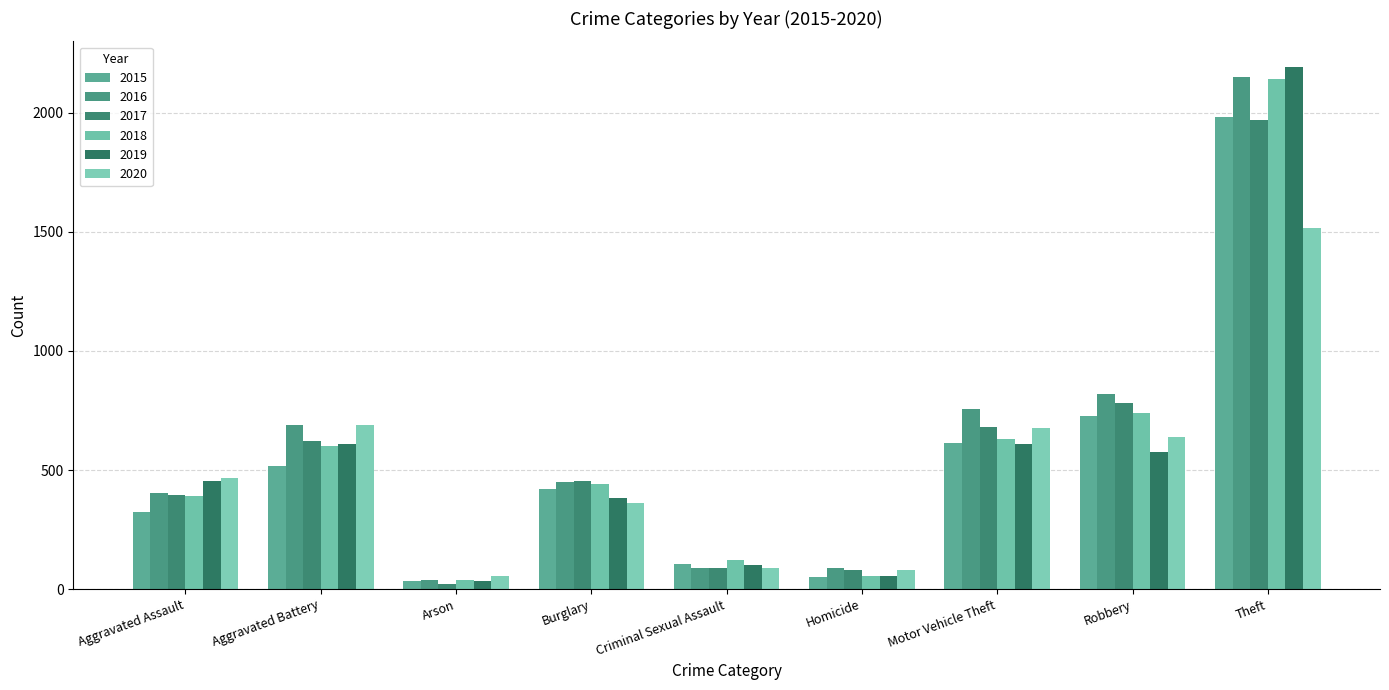

Reading left to right, what are all the values shown in this chart?

2015: Aggravated Assault=323	Aggravated Battery=515	Arson=35	Burglary=422	Criminal Sexual Assault=105	Homicide=50	Motor Vehicle Theft=614	Robbery=726	Theft=1981
2016: Aggravated Assault=402	Aggravated Battery=691	Arson=40	Burglary=451	Criminal Sexual Assault=87	Homicide=87	Motor Vehicle Theft=756	Robbery=819	Theft=2148
2017: Aggravated Assault=396	Aggravated Battery=623	Arson=23	Burglary=453	Criminal Sexual Assault=90	Homicide=82	Motor Vehicle Theft=680	Robbery=780	Theft=1968
2018: Aggravated Assault=392	Aggravated Battery=600	Arson=37	Burglary=443	Criminal Sexual Assault=122	Homicide=56	Motor Vehicle Theft=631	Robbery=741	Theft=2140
2019: Aggravated Assault=452	Aggravated Battery=608	Arson=32	Burglary=383	Criminal Sexual Assault=102	Homicide=53	Motor Vehicle Theft=611	Robbery=577	Theft=2190
2020: Aggravated Assault=468	Aggravated Battery=691	Arson=55	Burglary=363	Criminal Sexual Assault=88	Homicide=81	Motor Vehicle Theft=675	Robbery=639	Theft=1518